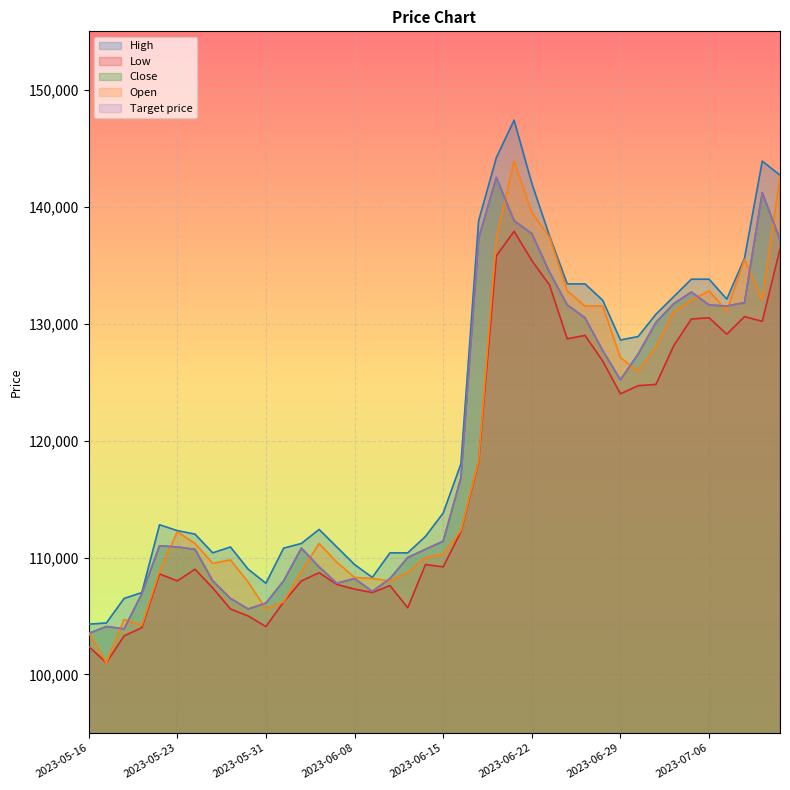

What are all the series names shown in the legend?

High, Low, Close, Open, Target price